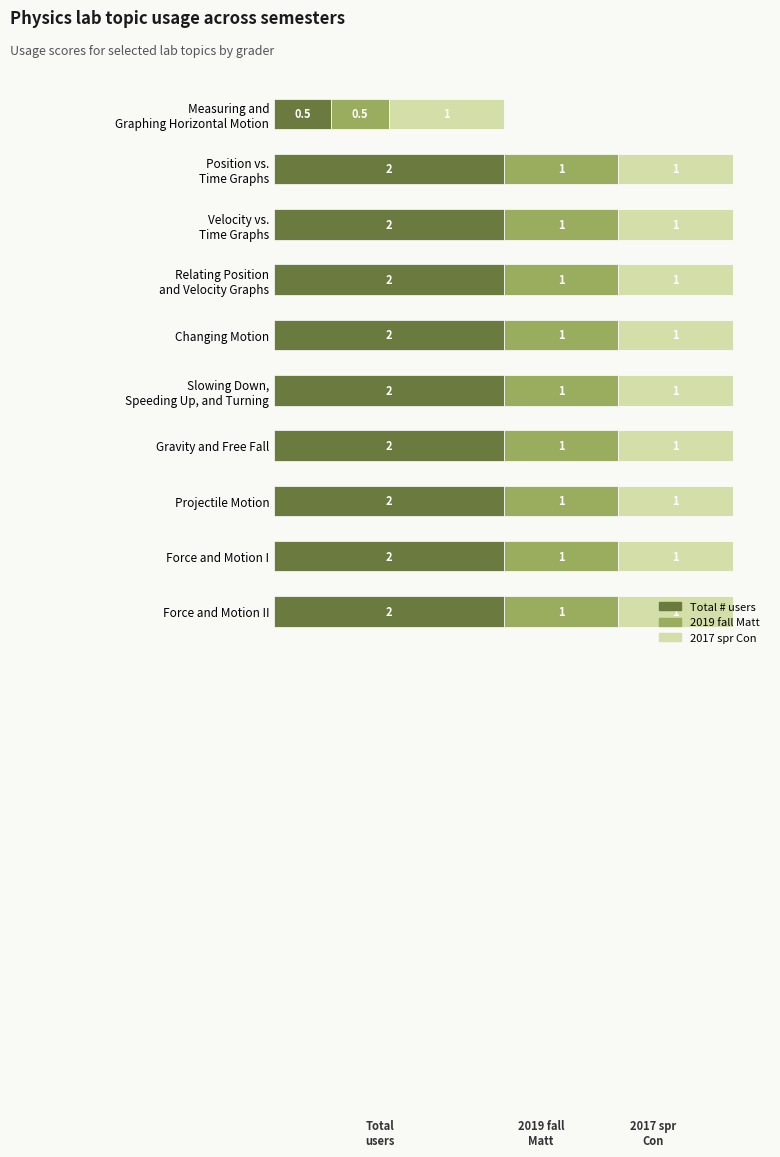

What is the highest value of the Total # users series?

2.0